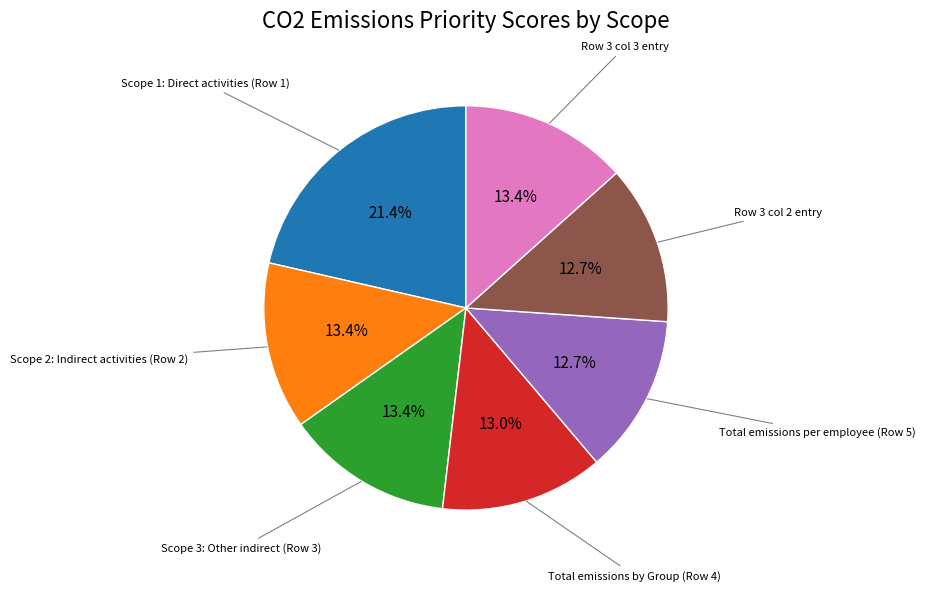

Count the number of slices in the pie.

7